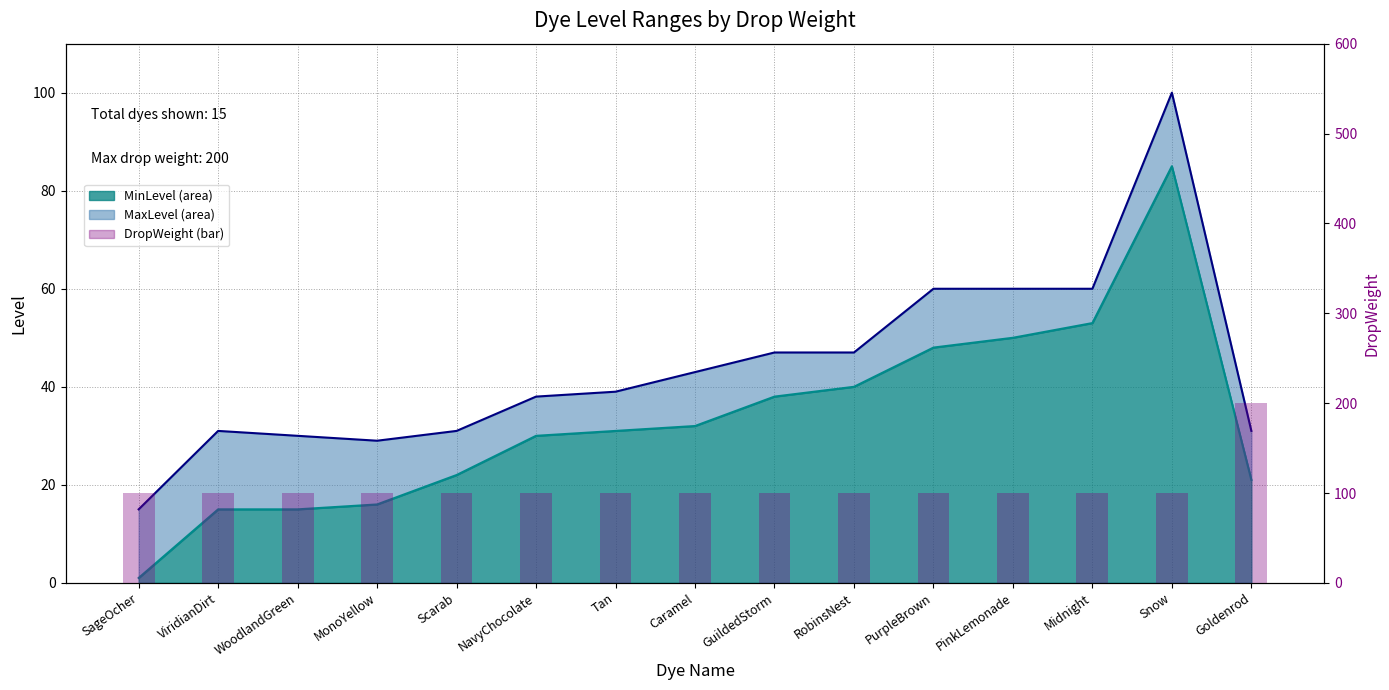

The value of MinLevel line at Snow is 48. True or false?

False